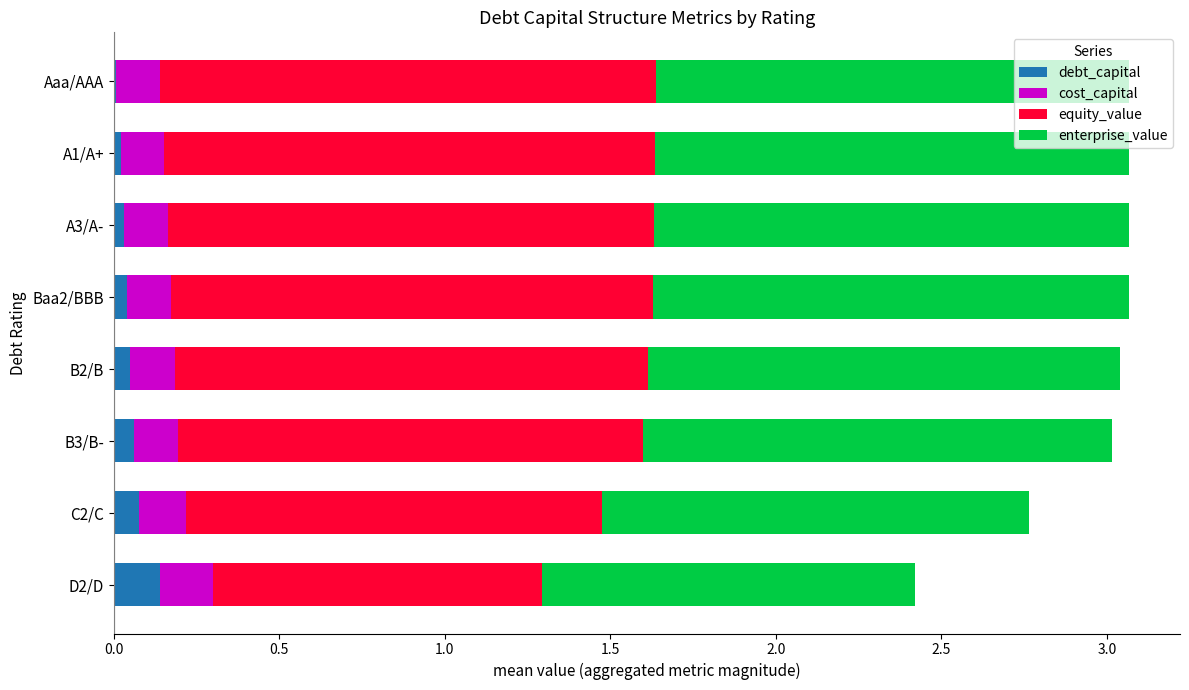

True or false: debt_capital has a value of 0.0 at Baa2/BBB.

True